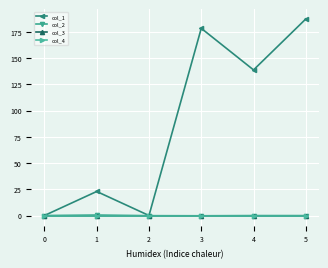

Which series has the widest spread of values?

col_1